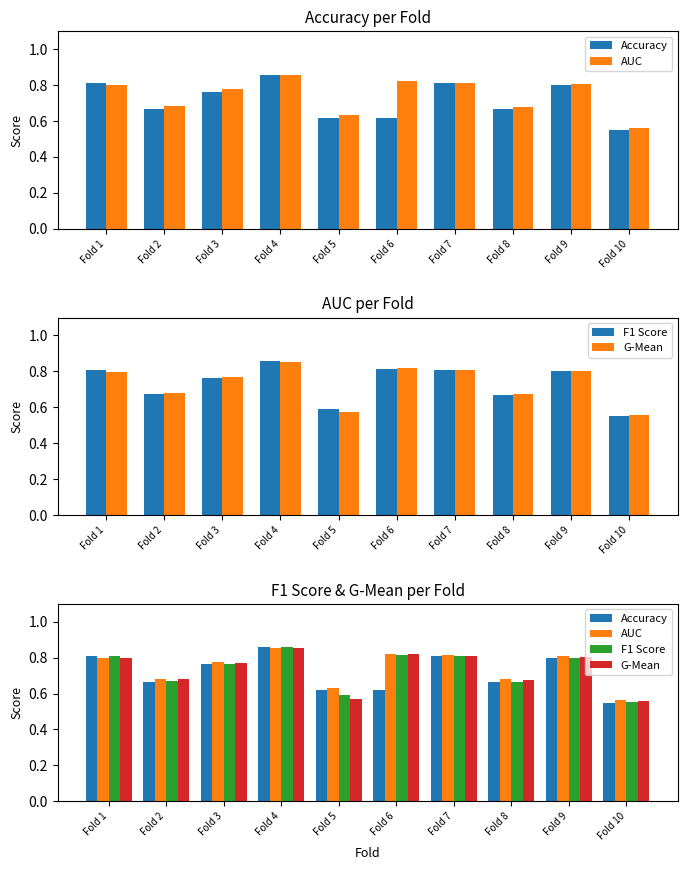

What is the value of the Accuracy bar at the 8th from the left?

0.7